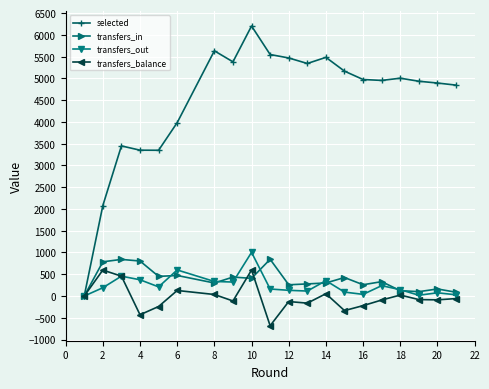

True or false: selected has more than 1 points higher than both neighbors.

True